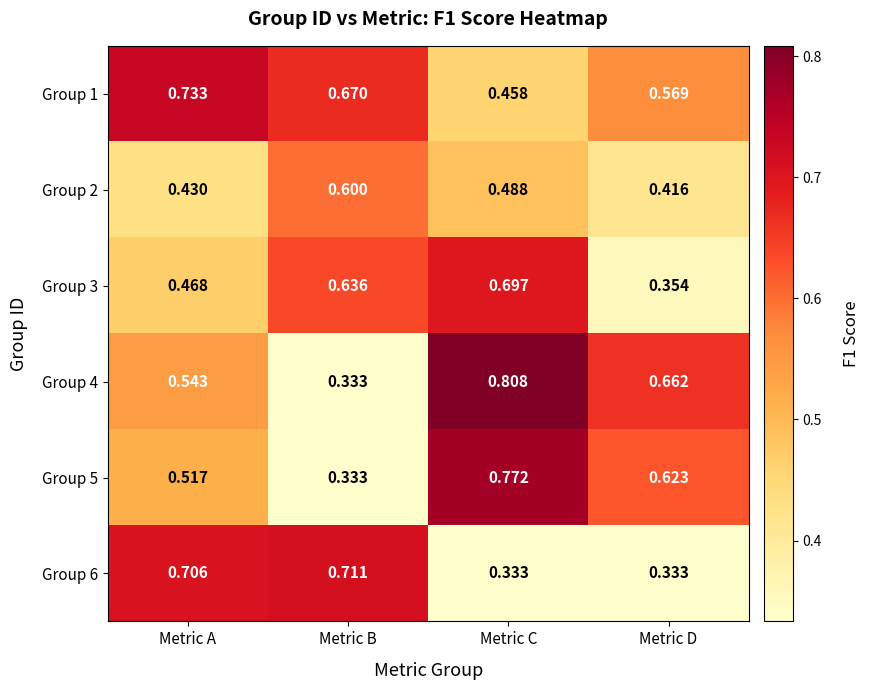

Rank the categories by Group 3 value from lowest to highest.

Metric D, Metric A, Metric B, Metric C